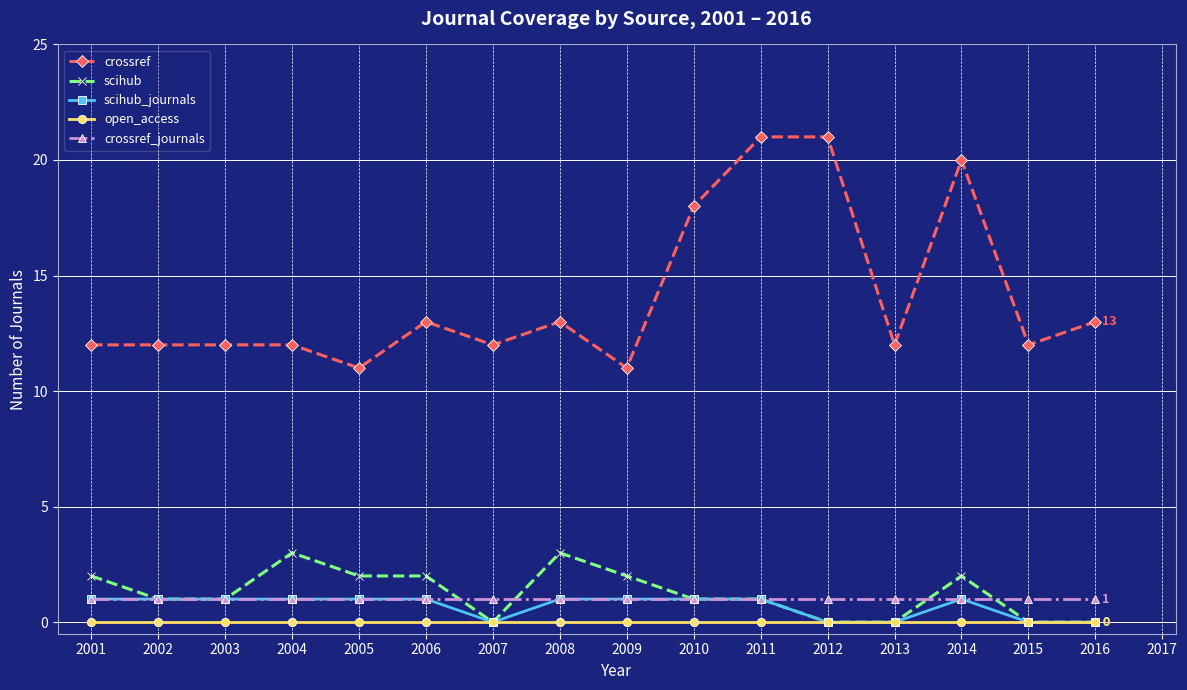

What is the total value across all series at 2014?

24